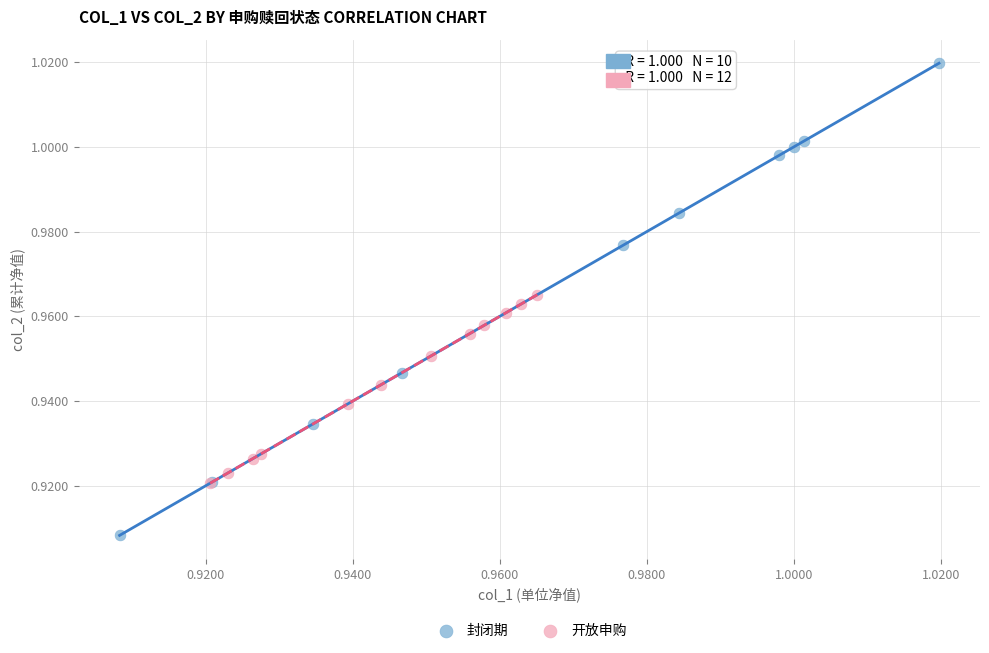

What are all the series names shown in the legend?

封闭期, 开放申购